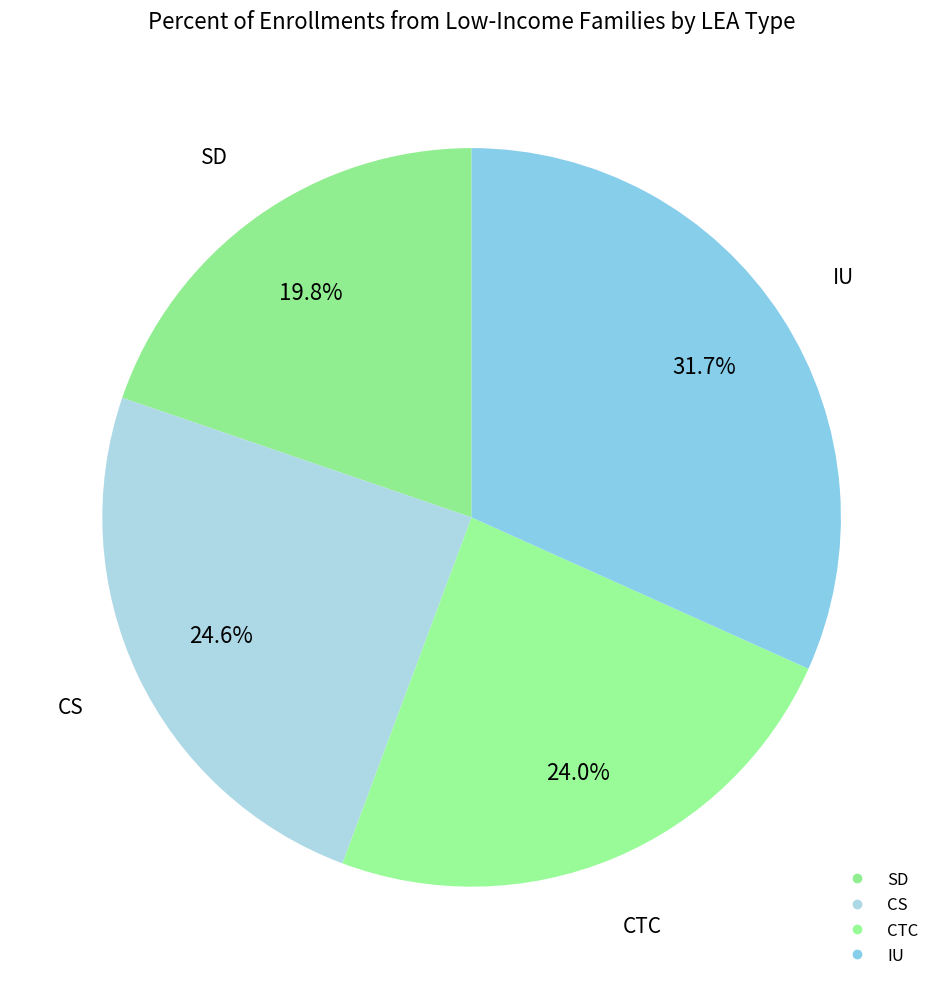

Count the number of slices in the pie.

4